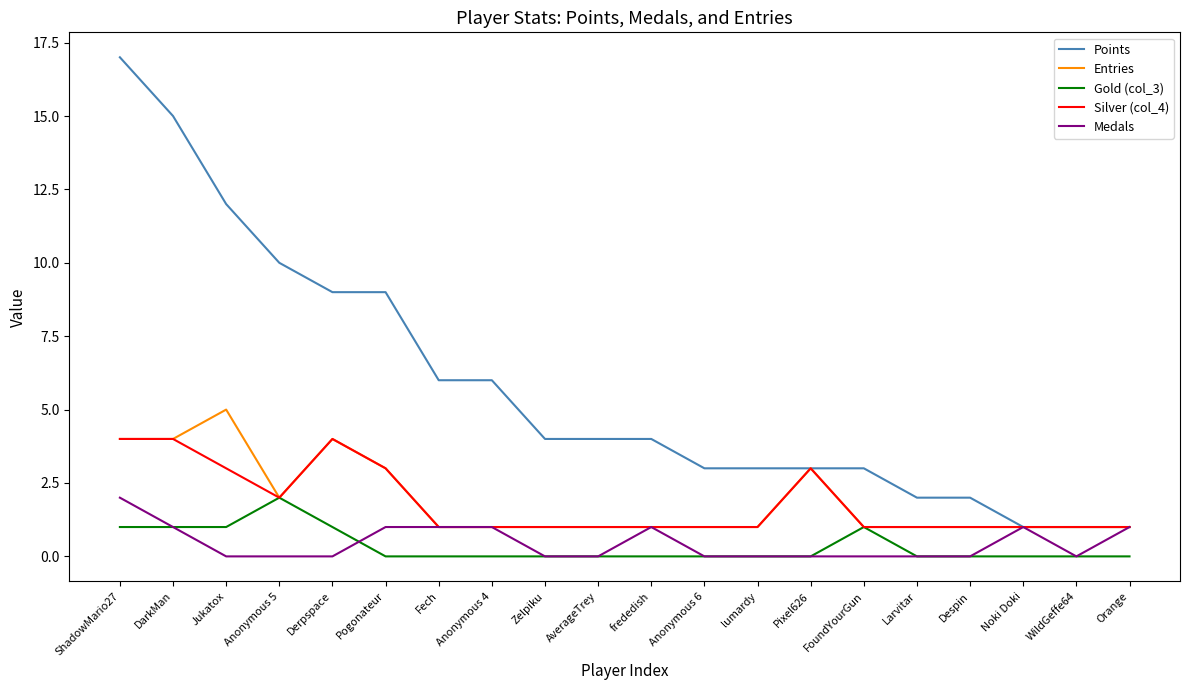

Reading right to left, extract all data points from this chart.

Points: 1	1	1	2	2	3	3	3	3	4	4	4	6	6	9	9	10	12	15	17
Entries: 1	1	1	1	1	1	3	1	1	1	1	1	1	1	3	4	2	5	4	4
Gold (col_3): 0	0	0	0	0	1	0	0	0	0	0	0	0	0	0	1	2	1	1	1
Silver (col_4): 1	1	1	1	1	1	3	1	1	1	1	1	1	1	3	4	2	3	4	4
Medals: 1	0	1	0	0	0	0	0	0	1	0	0	1	1	1	0	0	0	1	2